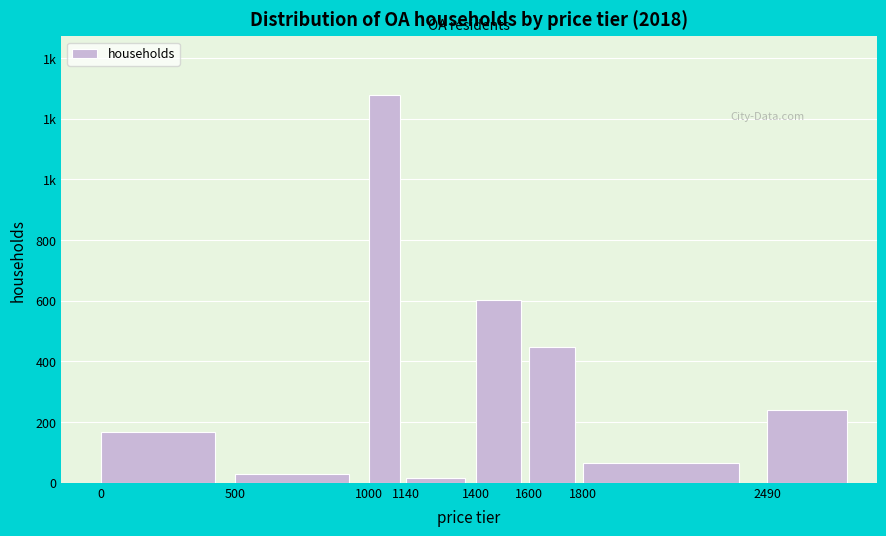

Does the chart contain any negative values?

No